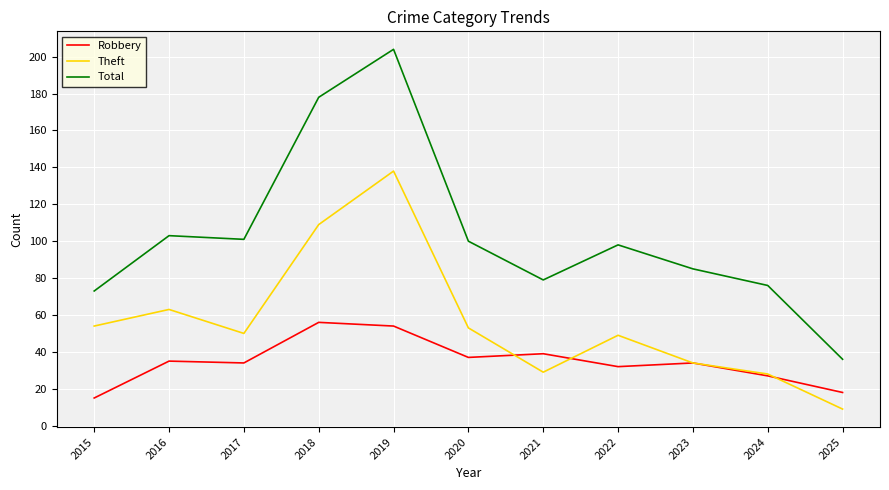

List the series in order of their overall mean, lowest first.

Robbery, Theft, Total